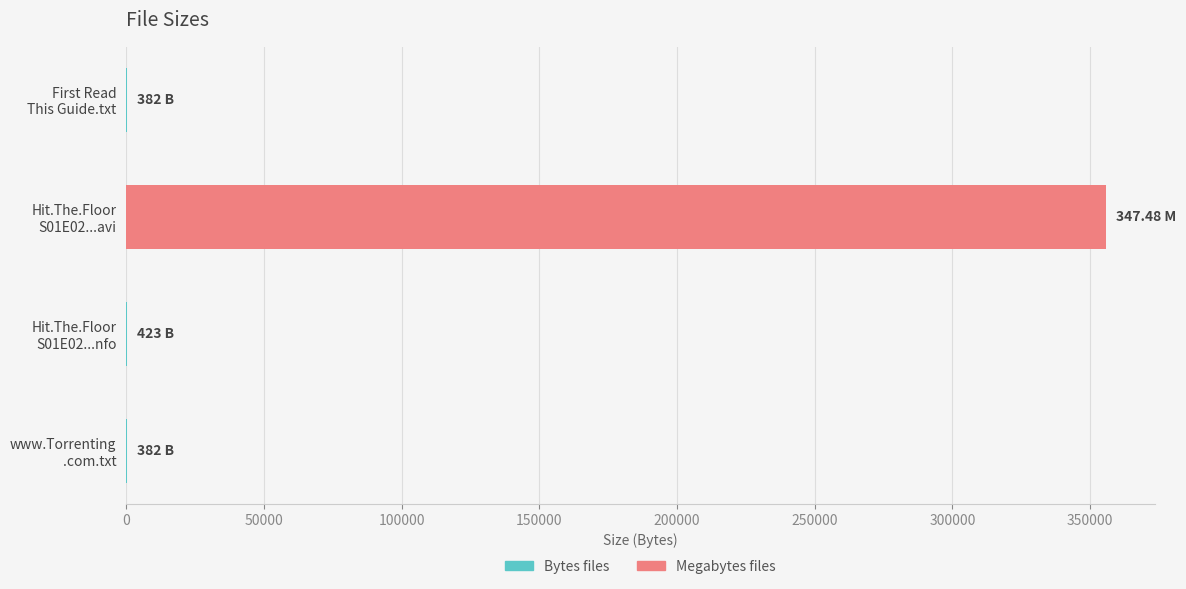

What is the sum of all values?

357006.5